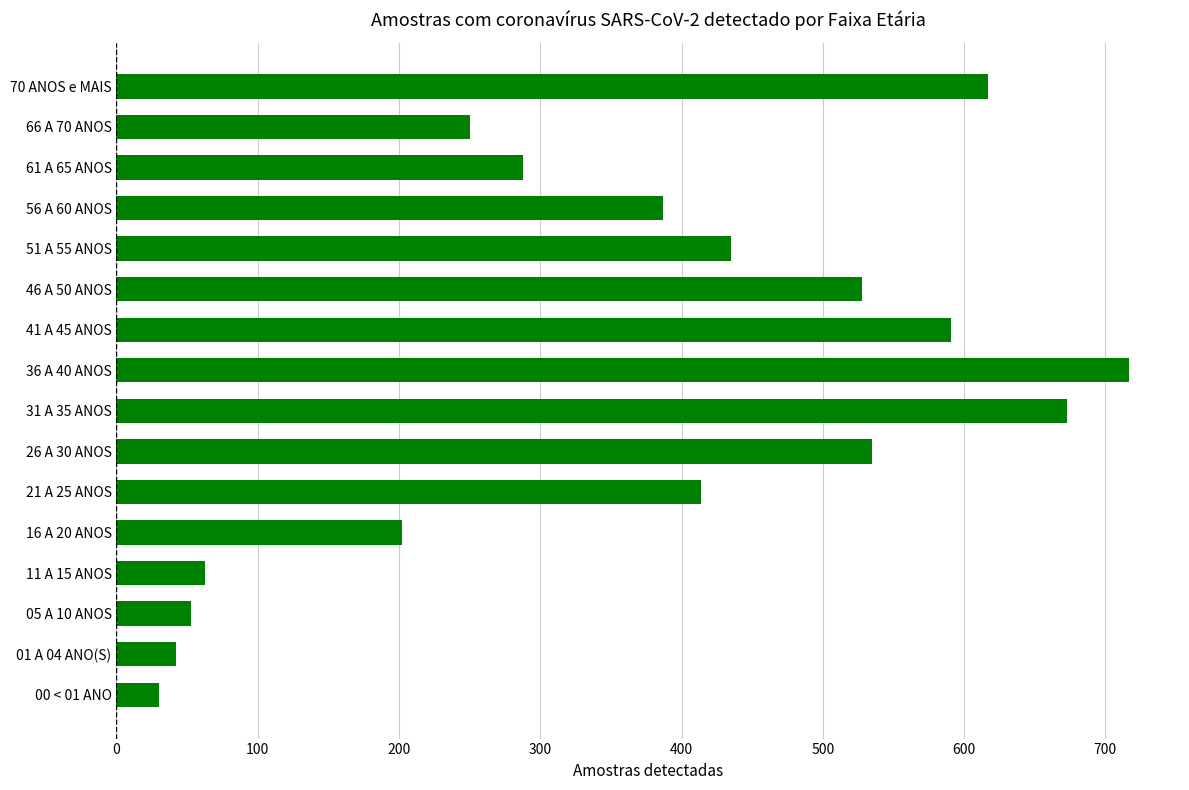

What is the average value?

364